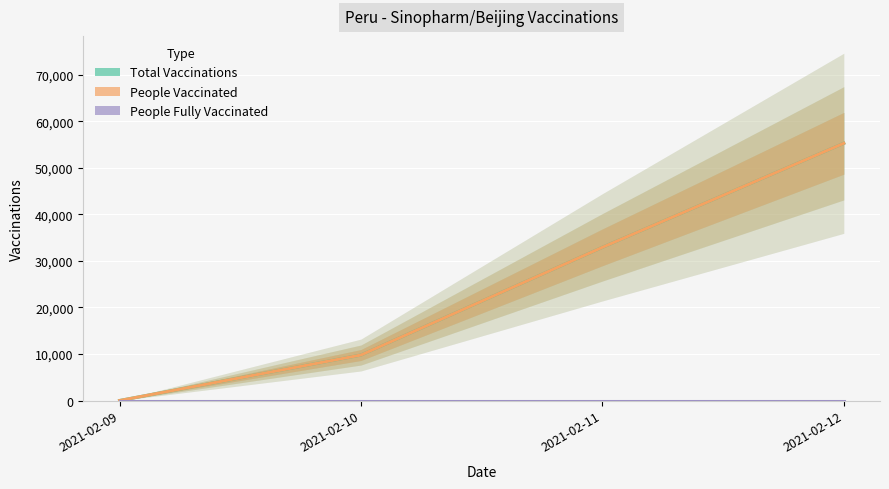

Reading left to right, list all the values displayed in this chart.

Total Vaccinations: 0	9779	32921	55279
People Vaccinated: 0	9779	32921	55279
People Fully Vaccinated: 0	0	0	0